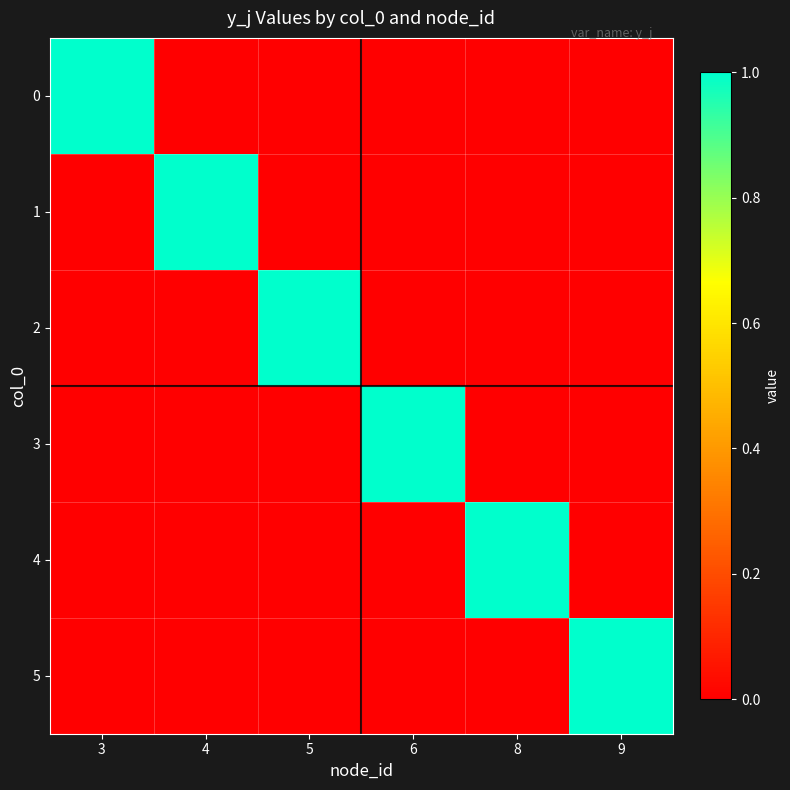

How many categories are shown in the chart?

6